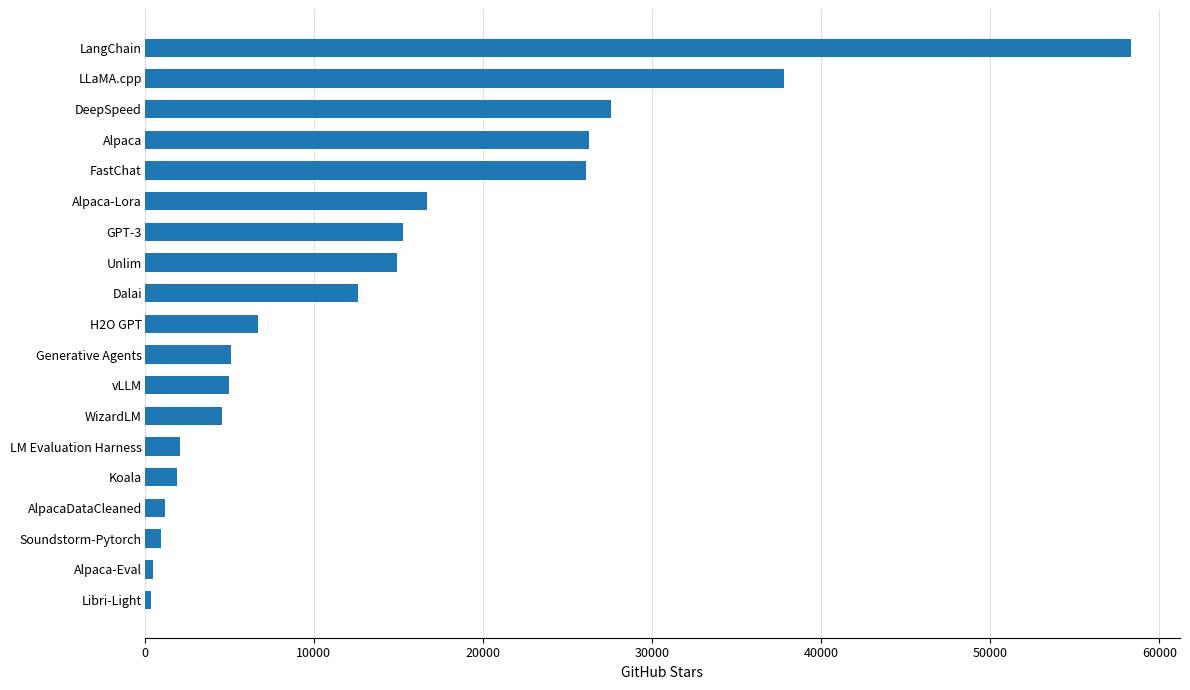

What is the change in value from LM Evaluation Harness to LangChain?

+56200